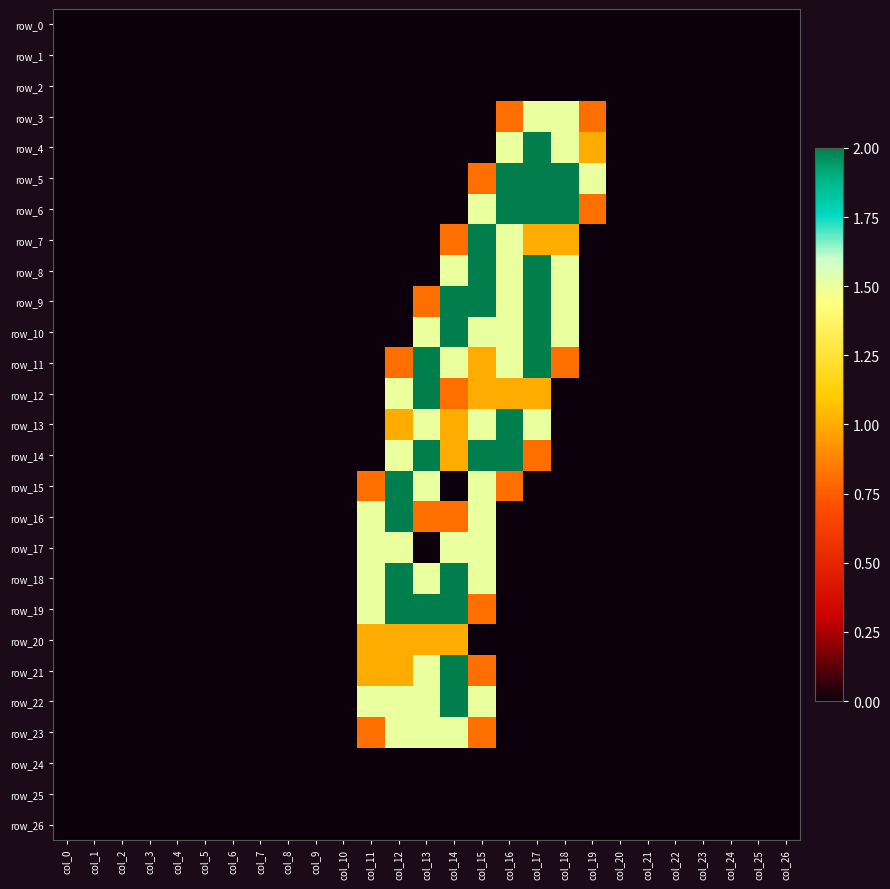

Is it true that row_18 equals 1.3 at col_22?

False